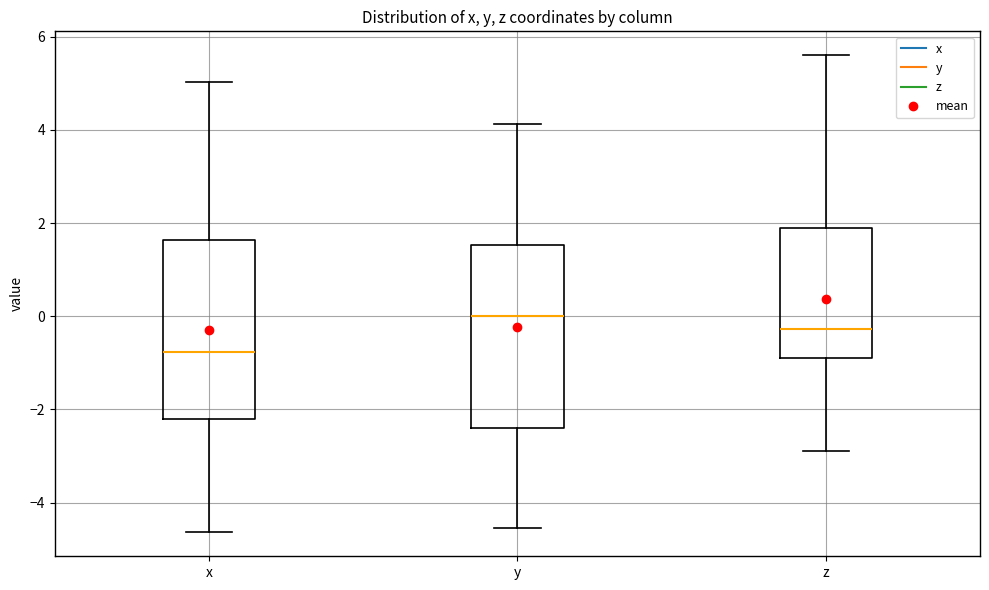

Where does the upper whisker of the box for x end on the y-axis? The values are not printed on the chart, so give them approximately, as read against the axis.

5.0